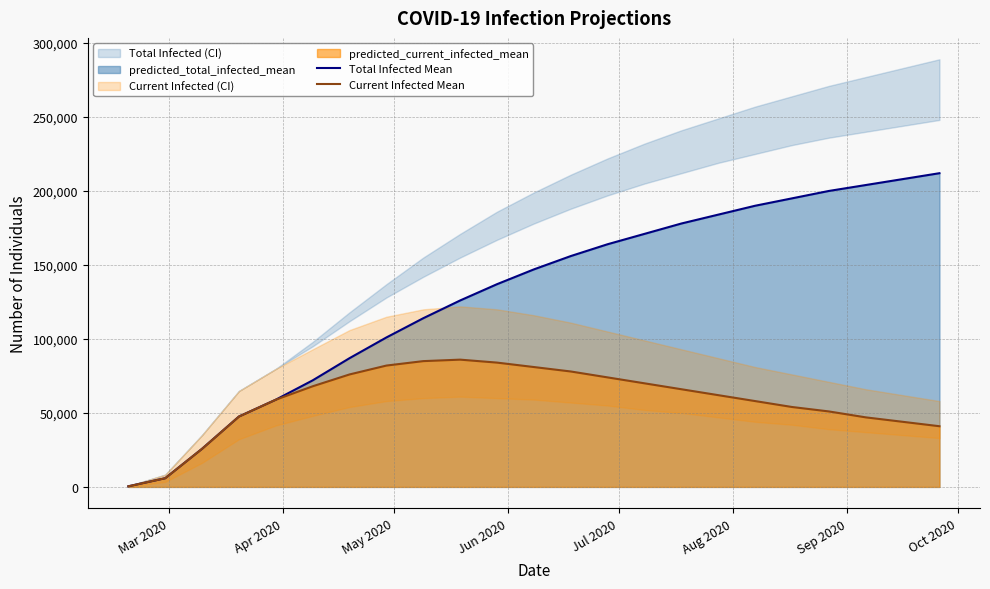

What is the highest value of the Current Infected Mean series?

86000